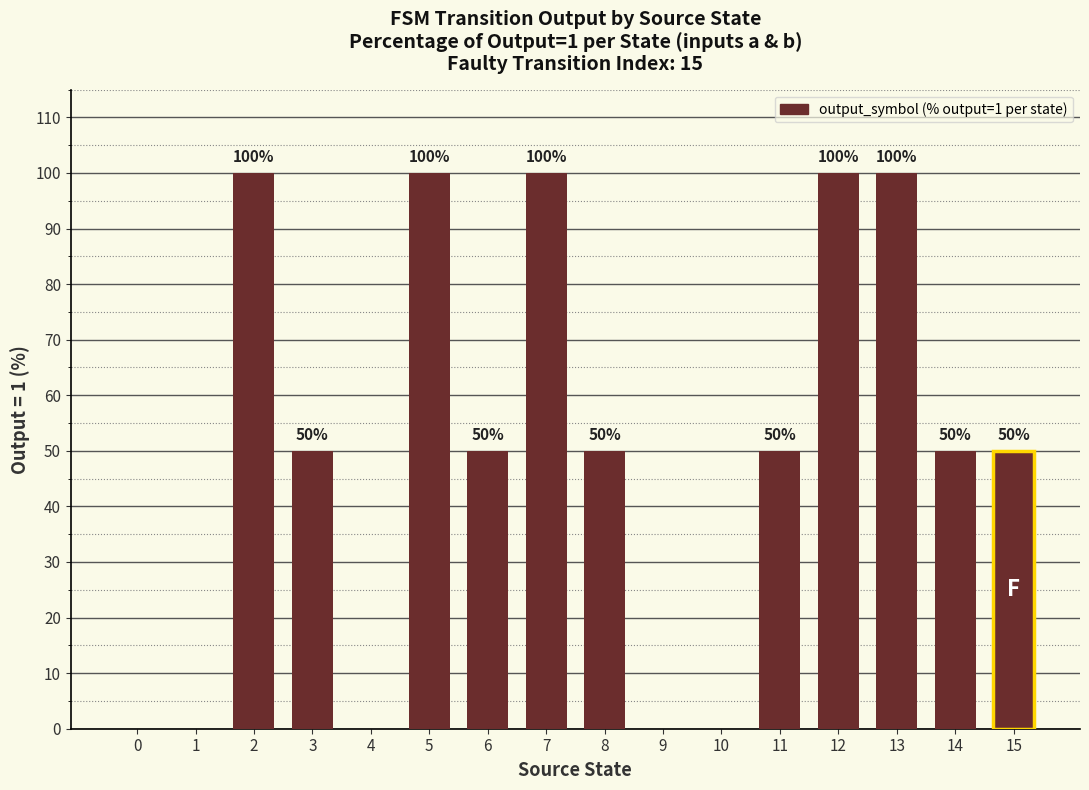

How many distinct data groups are displayed?

1